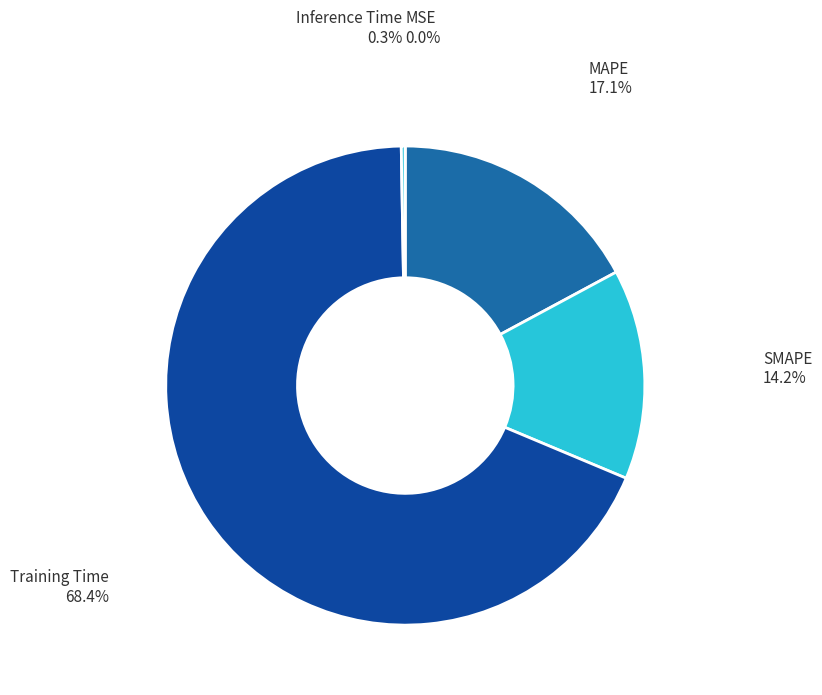

What percentage is the SMAPE slice, to the nearest percent?

14%